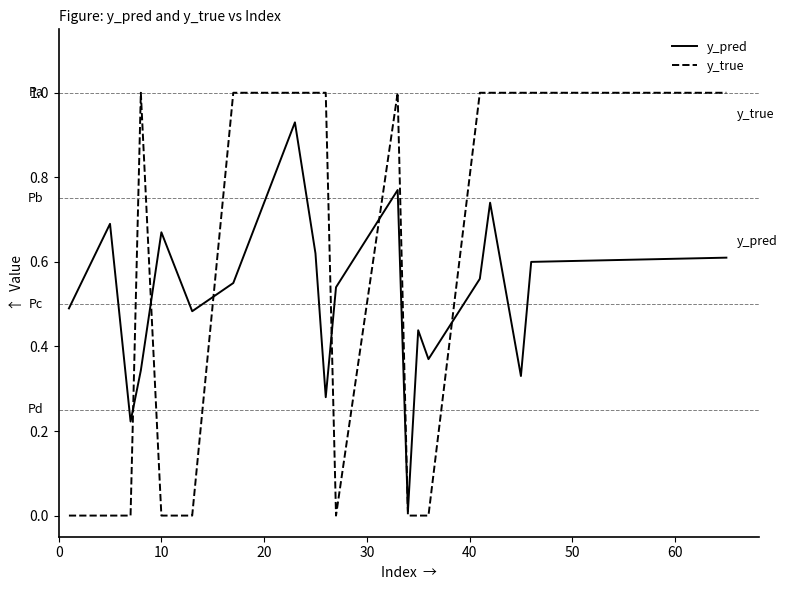

Rank the series by their maximum value, from lowest to highest.

y_pred, y_true